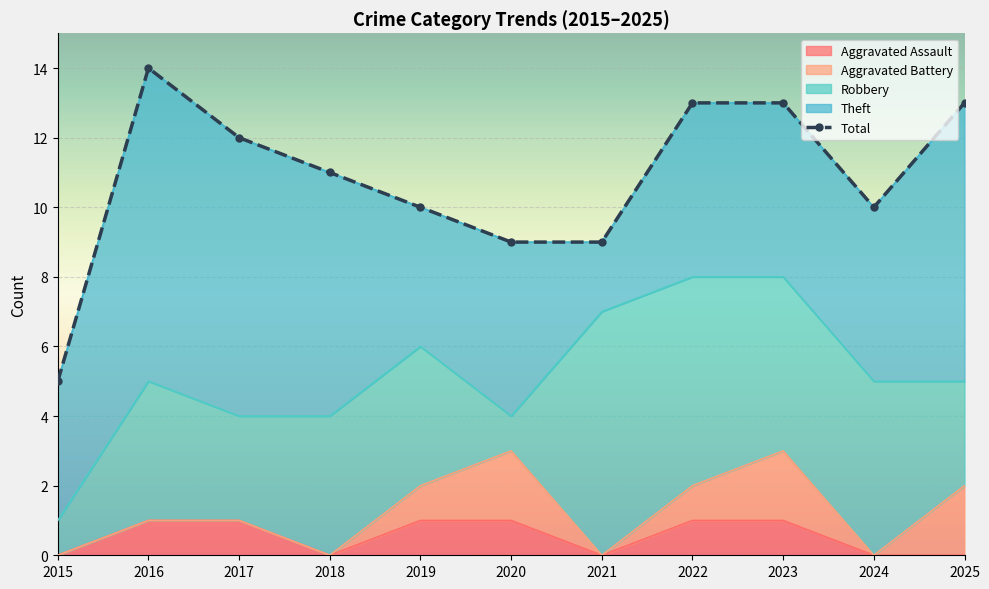

True or false: Aggravated Assault has a value of 2 at 2017.

False